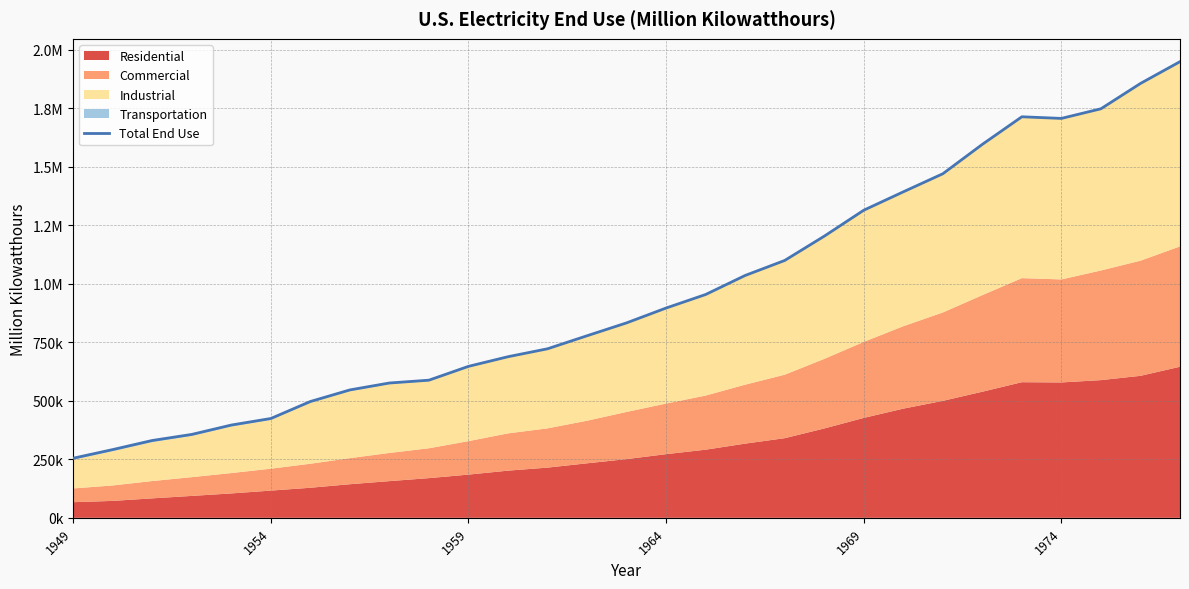

What is the sum of all values?

27854067.1